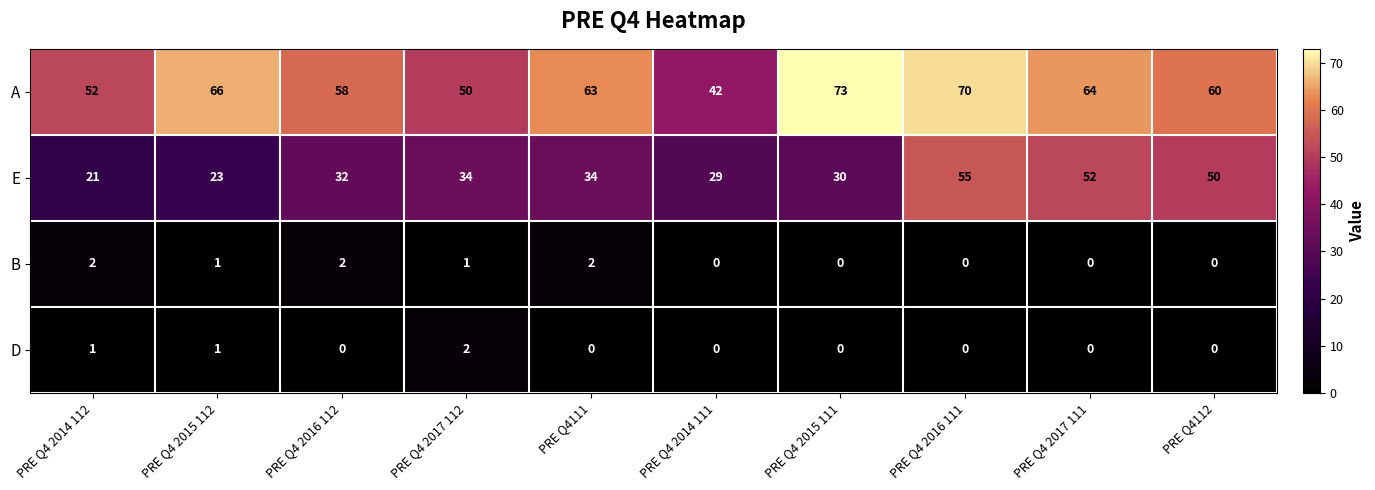

At how many categories does at least one series exceed 41?

10